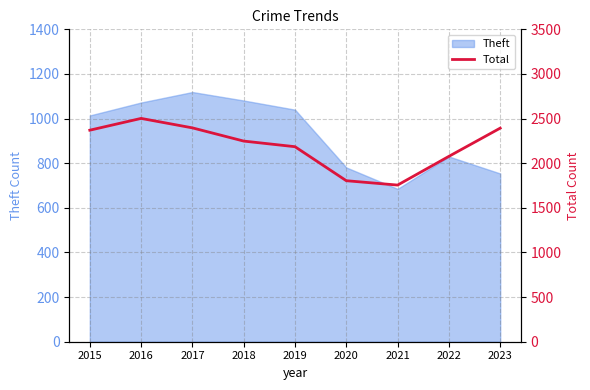

Reading left to right, list all the values displayed in this chart.

2015=2370	2016=2502	2017=2396	2018=2248	2019=2185	2020=1804	2021=1755	2022=2077	2023=2393